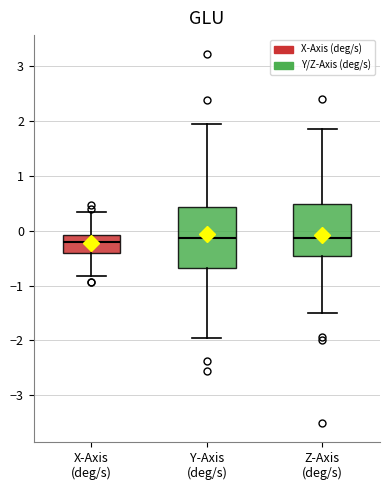

Reading left to right, read every box against the y-axis: the position of its median line, the range the box covers, and the ends of its whiskers. The values are not printed on the chart, so give them approximately, as read against the axis.

X-Axis (deg/s): median -0.2, box -0.4 to -0.1, whiskers -0.8 to 0.3
Y-Axis (deg/s): median -0.1, box -0.7 to 0.4, whiskers -2.0 to 1.9
Z-Axis (deg/s): median -0.1, box -0.5 to 0.5, whiskers -1.5 to 1.9